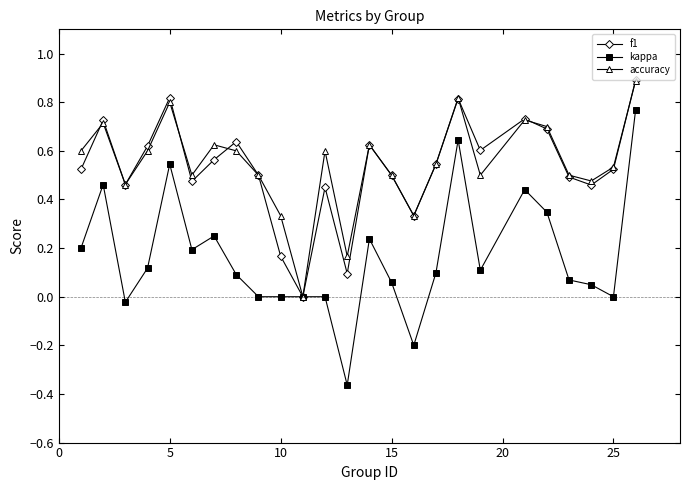

True or false: accuracy has more than 2 points higher than both neighbors.

True